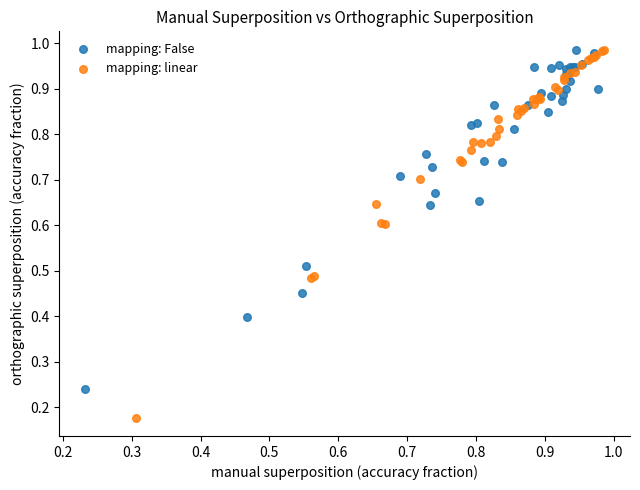

Which series reaches the minimum Y coordinate?

mapping: linear